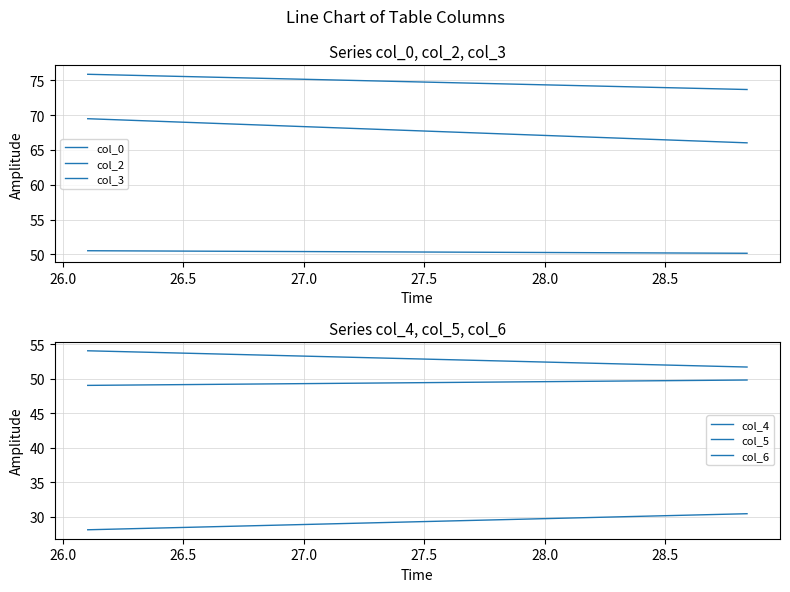

Which category has the lowest value in the col_0 series?

26.0